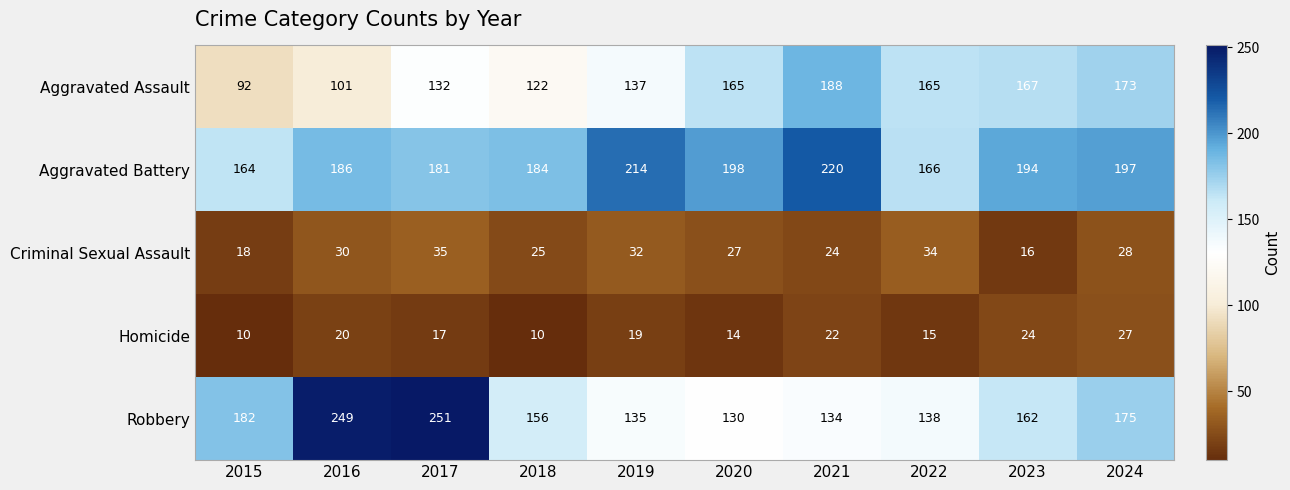

What is the sum of the Homicide values at 2016 and 2018?

30